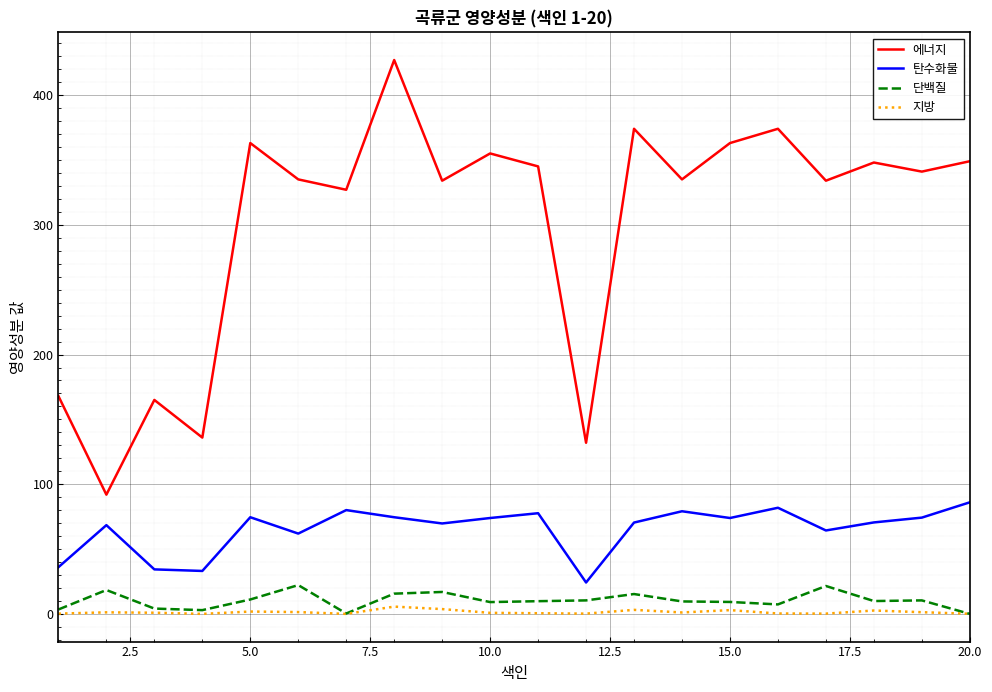

What is the difference between the maximum and minimum values in the 지방 series?

5.6